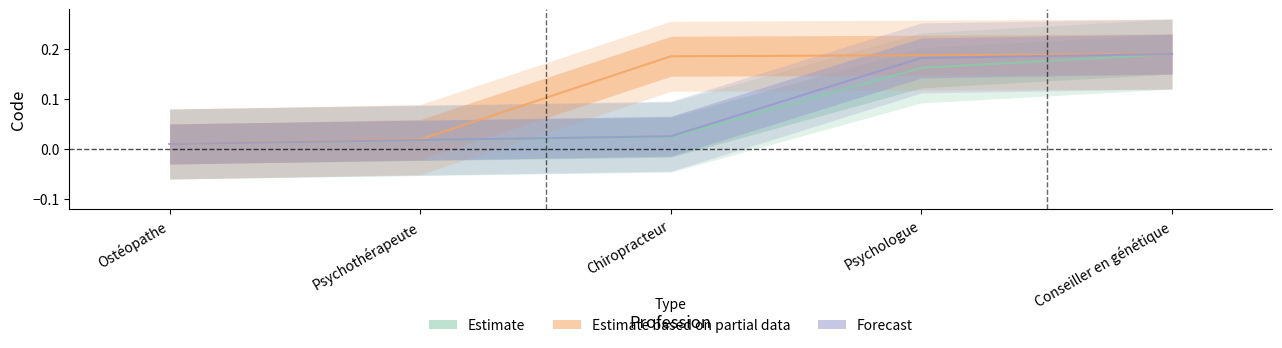

Which category has the highest value in the Forecast series?

Conseiller en génétique